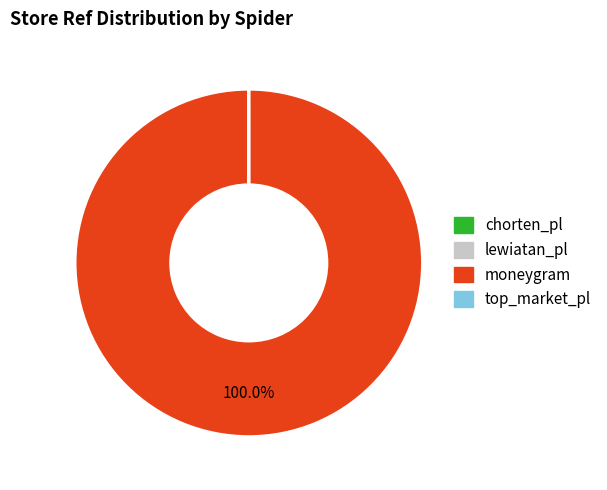

Is moneygram the majority of the pie?

Yes